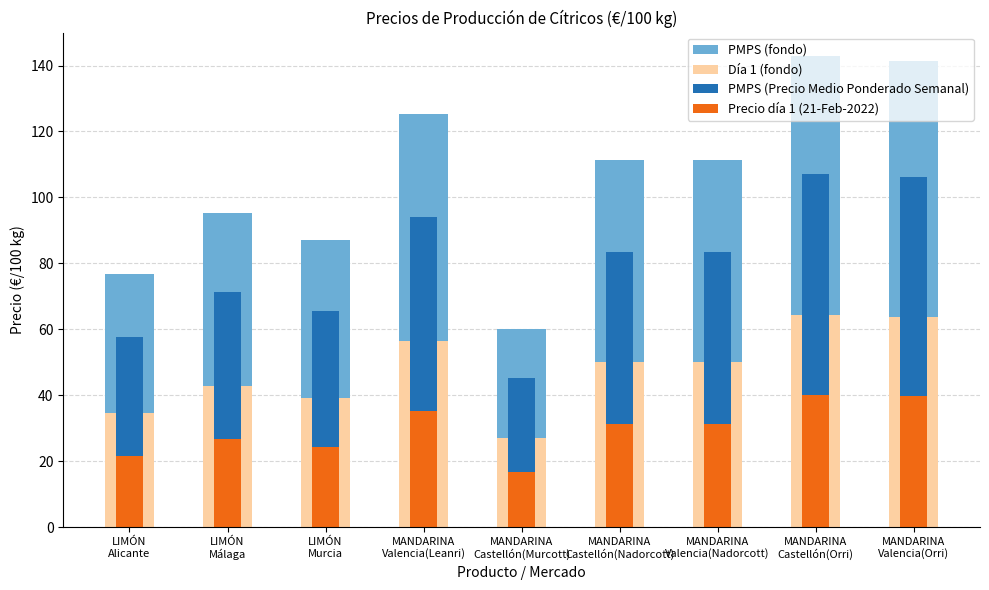

What position from the left is LIMÓN
Murcia?

3